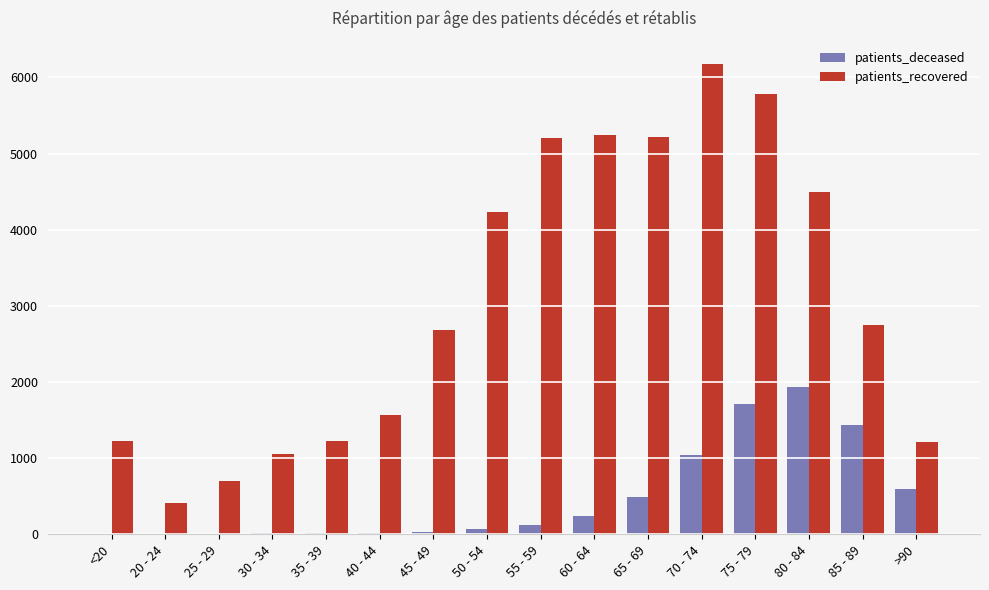

Which category has the highest value in the patients_recovered series?

70 - 74